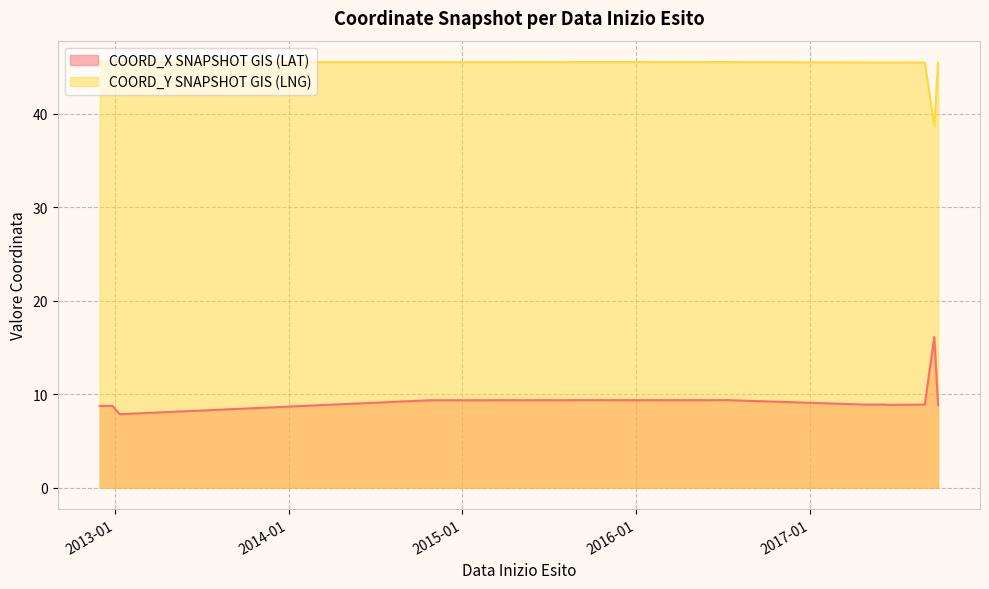

True or false: COORD_Y SNAPSHOT GIS (LNG) and COORD_X SNAPSHOT GIS (LAT) intersect in this chart.

False